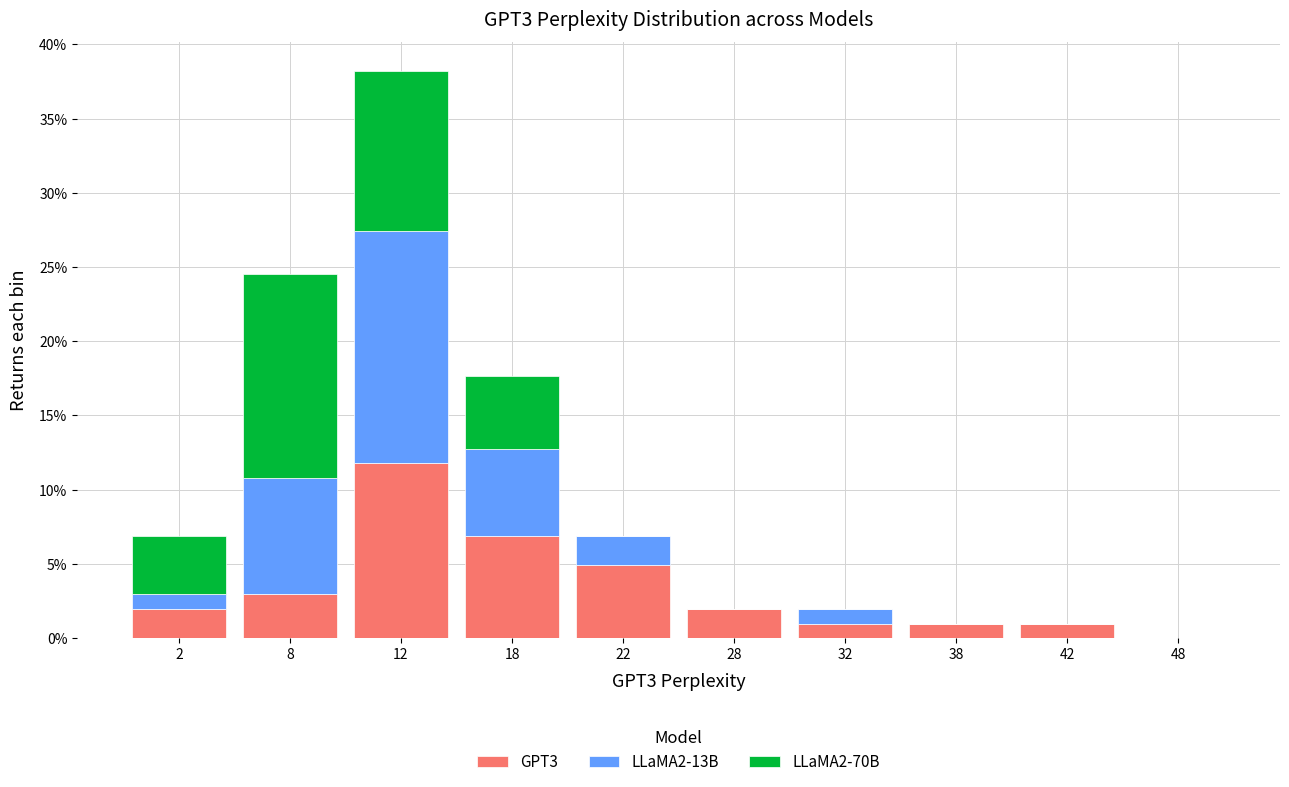

What is the total height of the stacked bar covering 20 to 25 on the x-axis? The values are not printed on the chart, so give them approximately, as read against the axis.

7.0